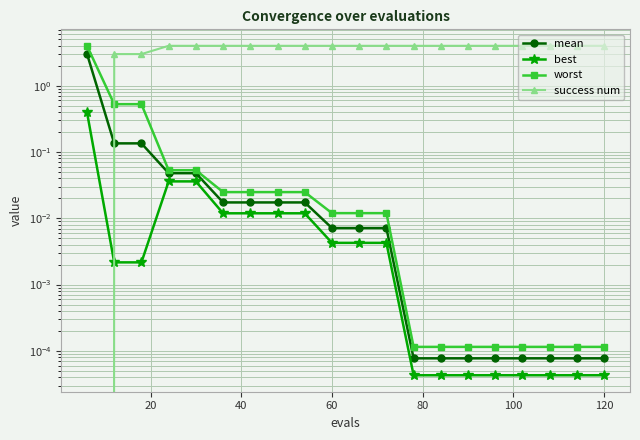

Reading right to left, list all the values displayed in this chart.

mean: 0.0	0.0	0.0	0.0	0.0	0.0	0.0	0.0	0.0	0.0	0.0	0.0	0.0	0.0	0.0	0.0	0.0	0.1	0.1	3.0
best: 0.0	0.0	0.0	0.0	0.0	0.0	0.0	0.0	0.0	0.0	0.0	0.0	0.0	0.0	0.0	0.0	0.0	0.0	0.0	0.4
worst: 0.0	0.0	0.0	0.0	0.0	0.0	0.0	0.0	0.0	0.0	0.0	0.0	0.0	0.0	0.0	0.1	0.1	0.5	0.5	4.0
success num: 4.0	4.0	4.0	4.0	4.0	4.0	4.0	4.0	4.0	4.0	4.0	4.0	4.0	4.0	4.0	4.0	4.0	3.0	3.0	0.0